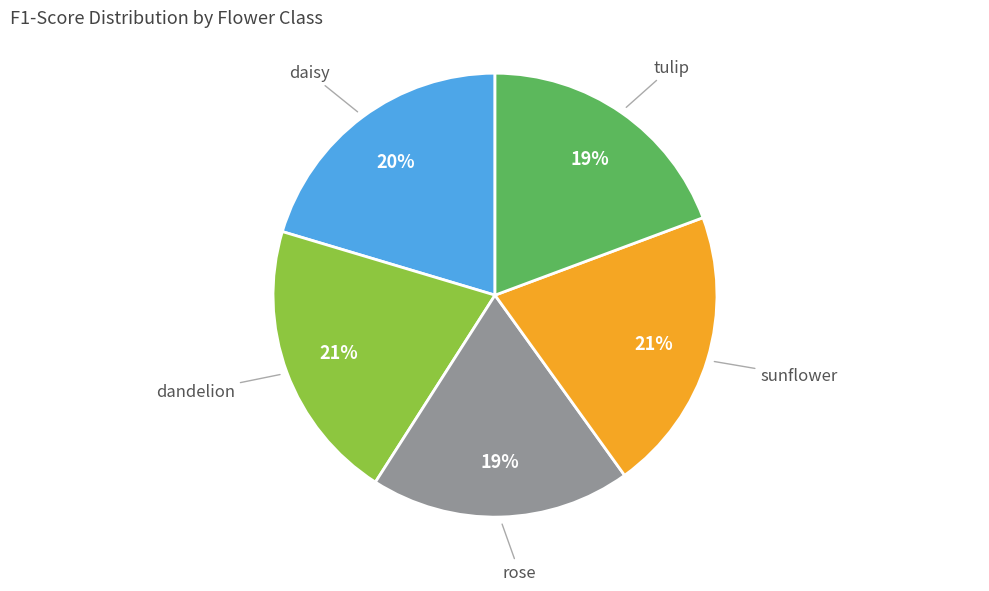

Is there a majority slice in this chart?

No